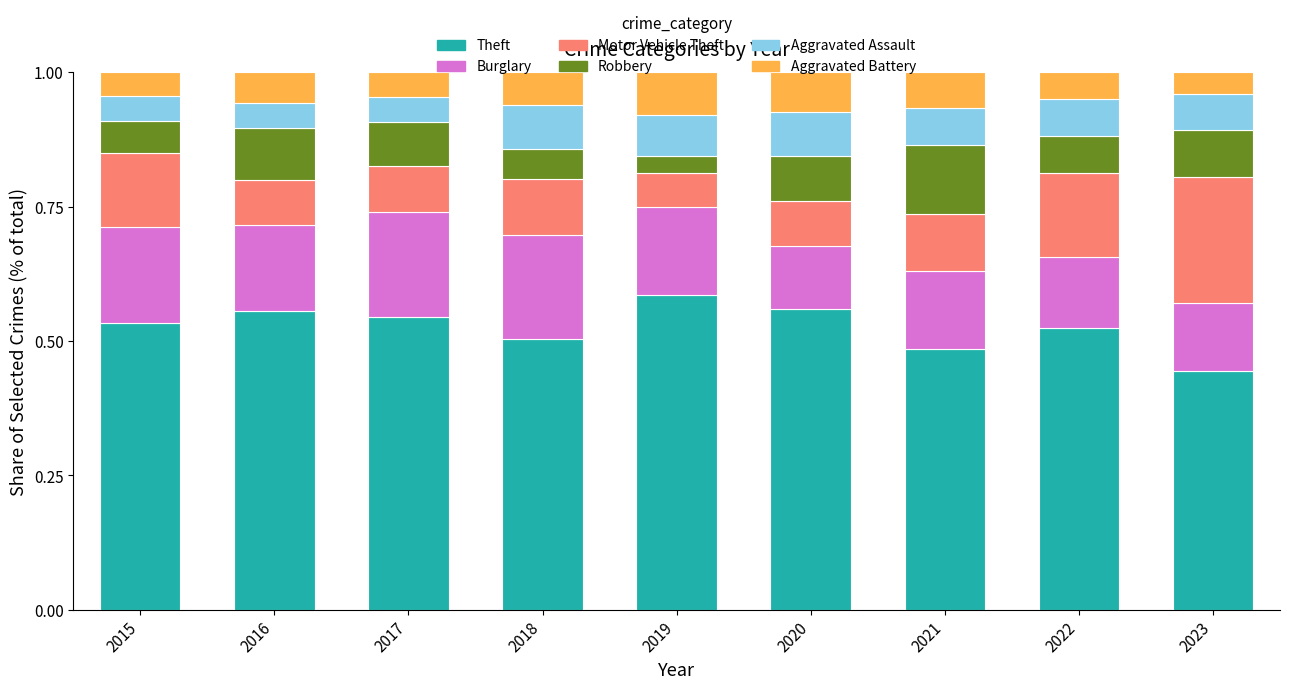

The value of Theft at 2020 is 0.9. True or false?

False